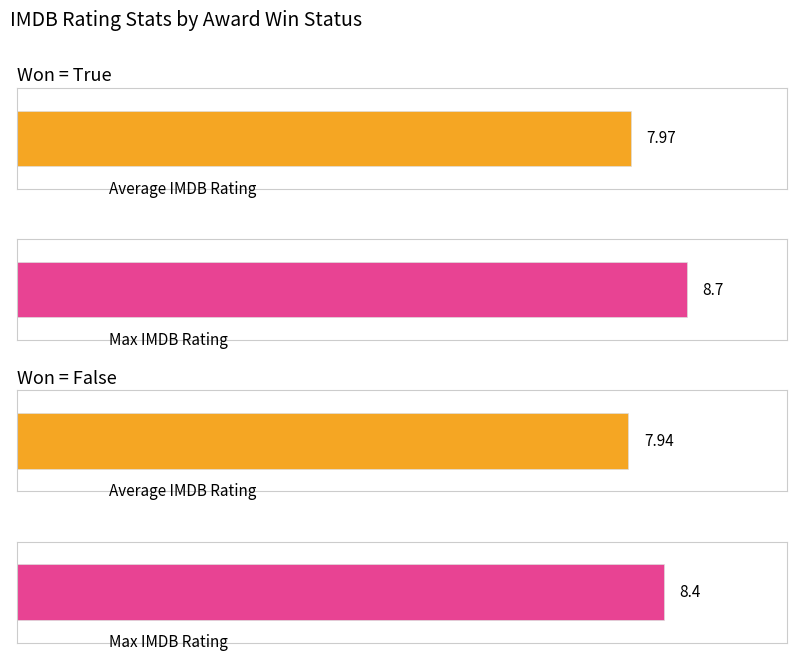

Which has a higher value, Won: True or Won: False?

Won: True